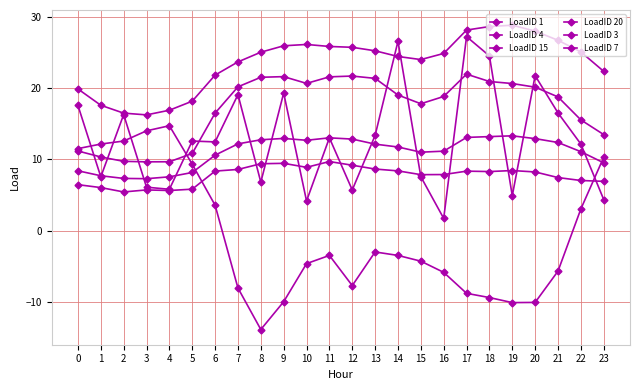

Is this an area chart (filled region under the line)?

No